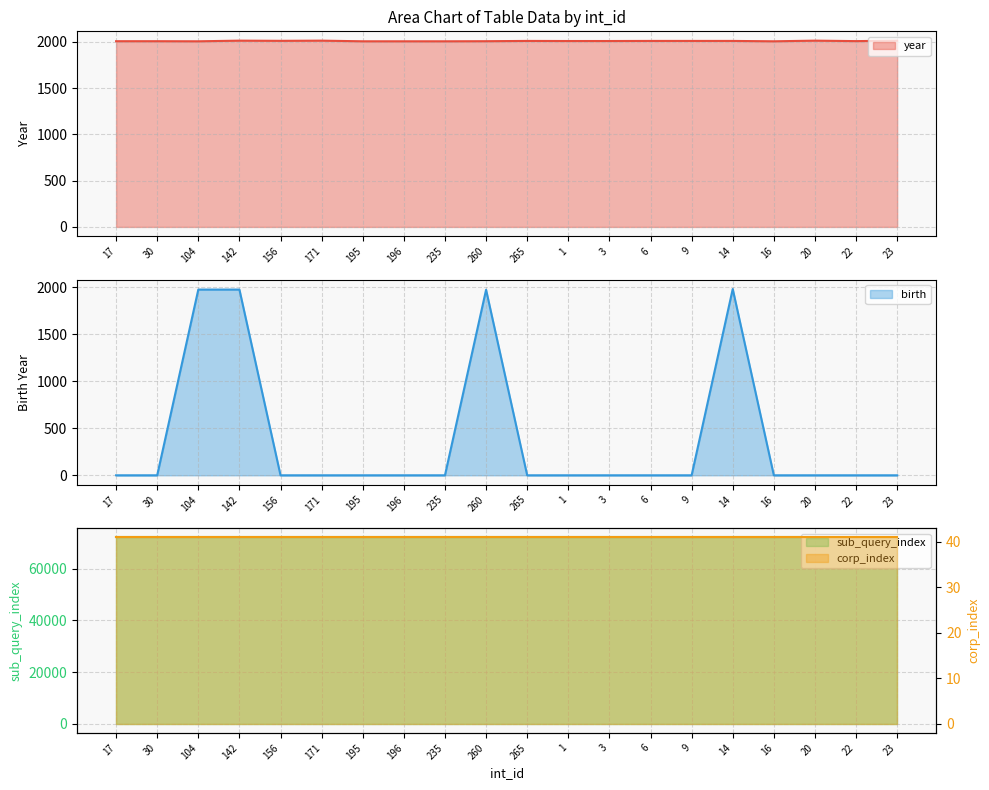

Is it true that birth equals 1082 at 196?

False